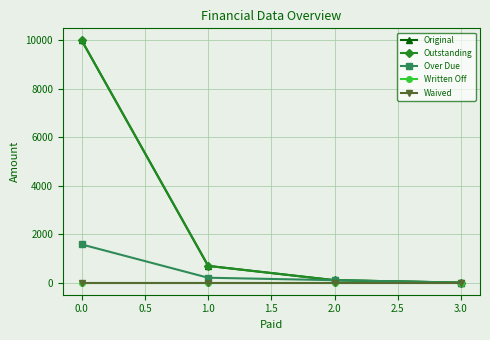

How many lines are shown in the chart?

5